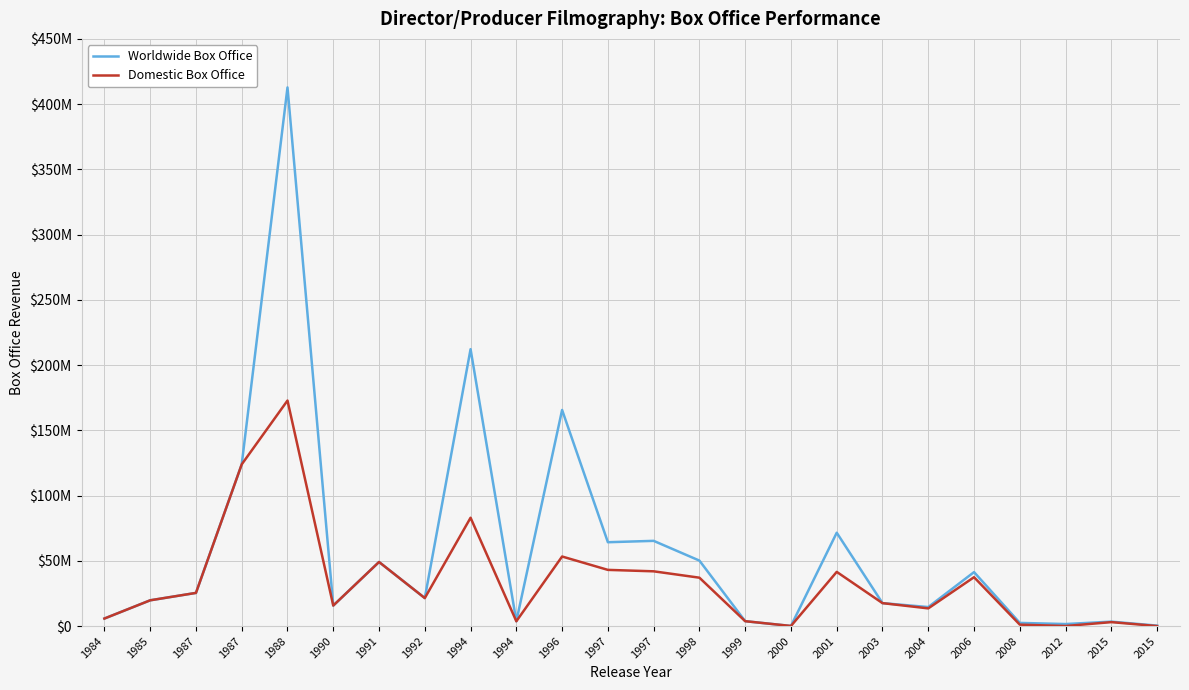

True or false: Domestic Box Office and Worldwide Box Office intersect in this chart.

False